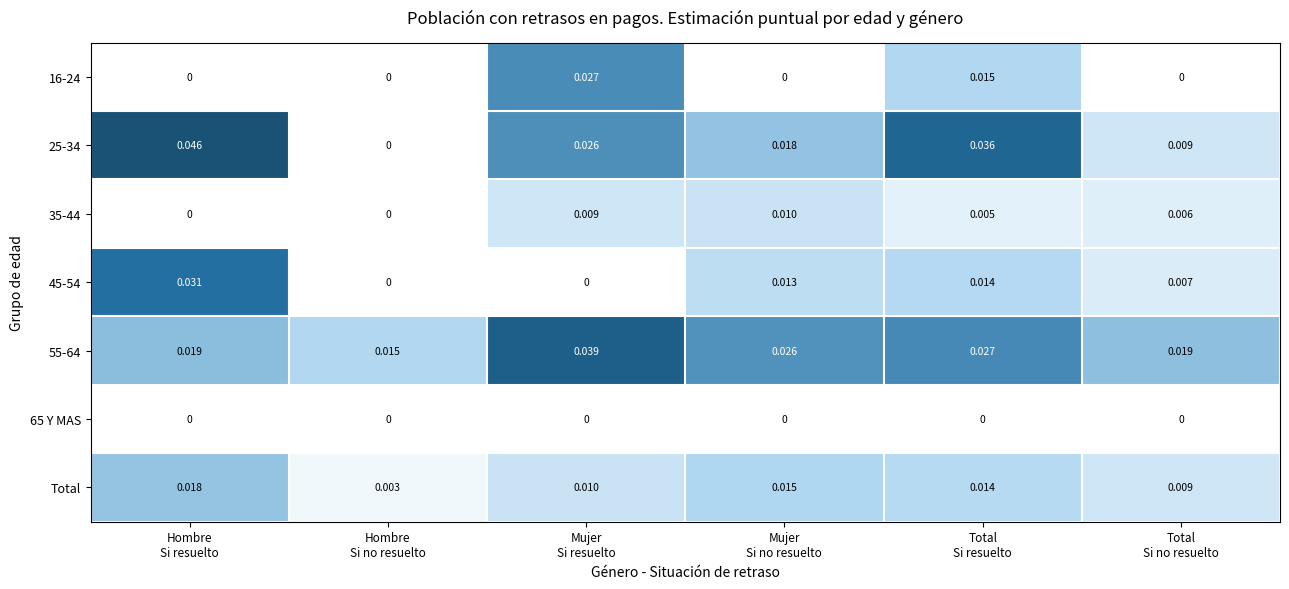

List the series in order of their peak value, highest first.

25-34, 55-64, 45-54, 16-24, Total, 35-44, 65 Y MAS